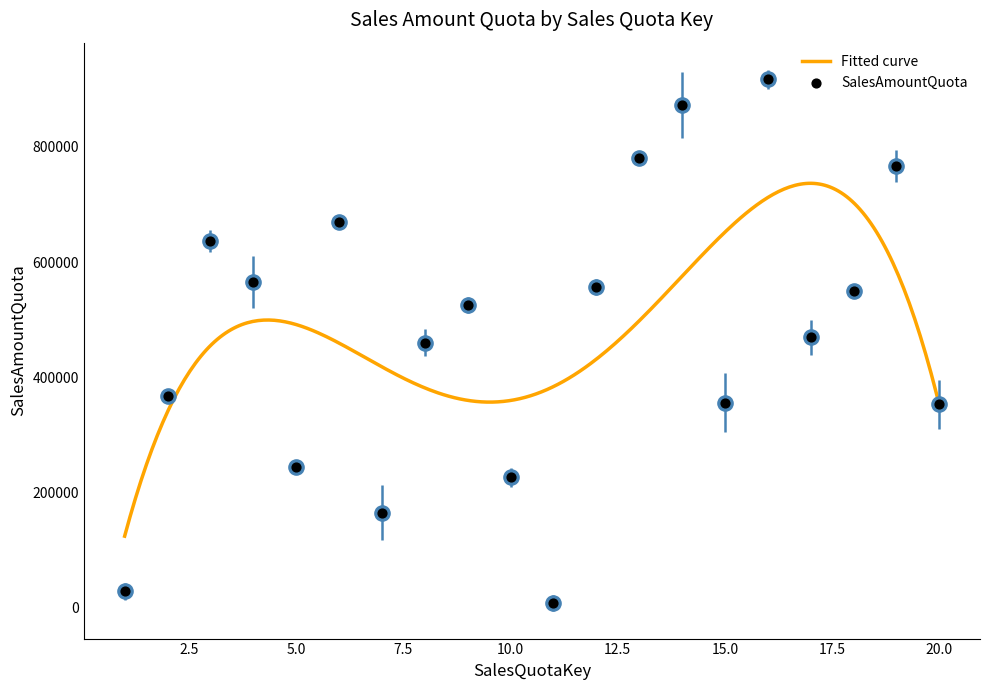

What is the change in value from 11 to 20?

+346000